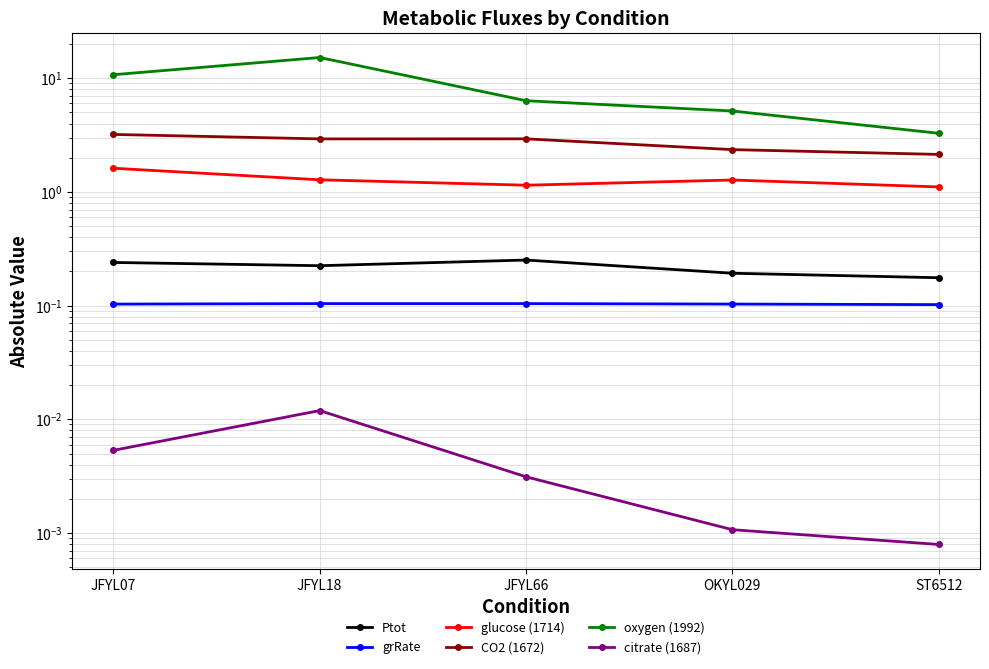

Which series has the widest spread of values?

oxygen (1992)